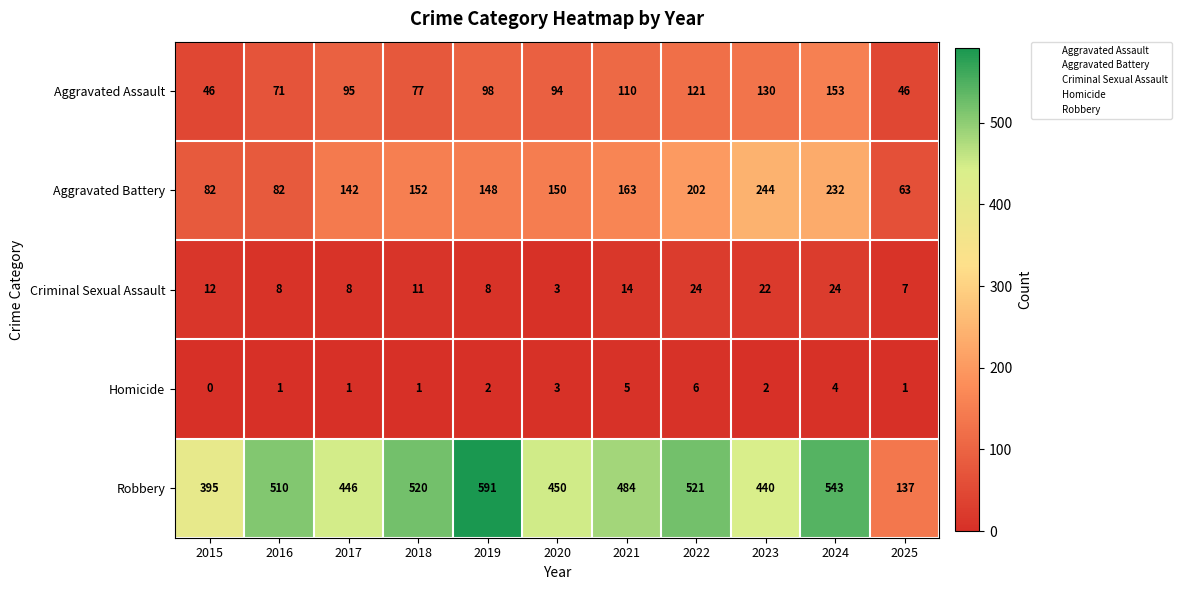

What is the difference between the maximum and minimum values in the Aggravated Assault series?

107